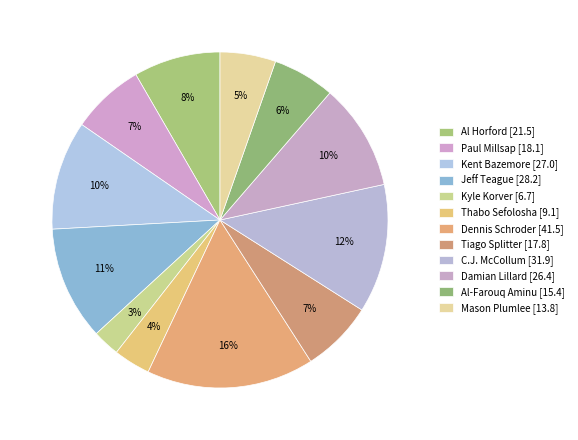

To the nearest percent, what is the difference between the largest and smallest slice percentages?

14%